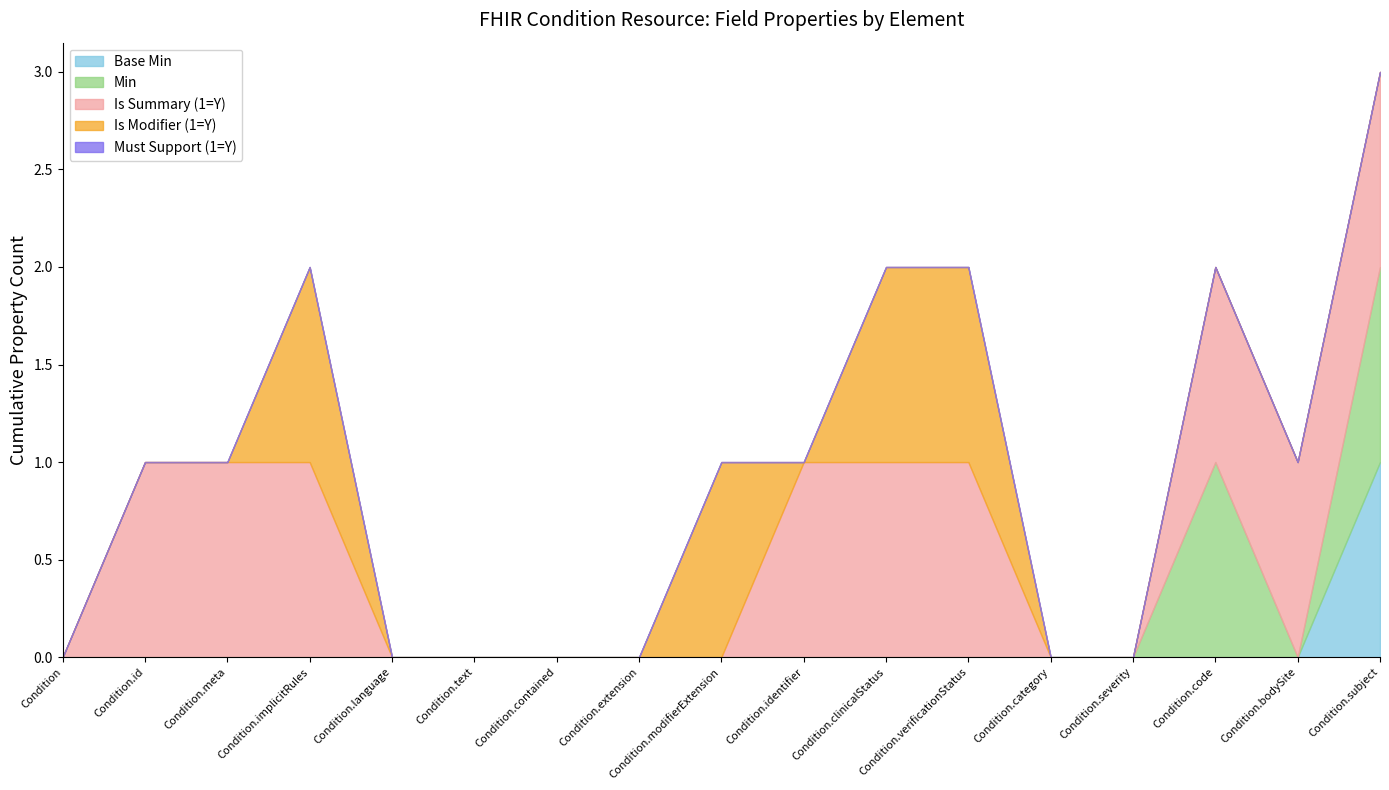

Is it true that Min equals 0 at Condition.implicitRules?

True